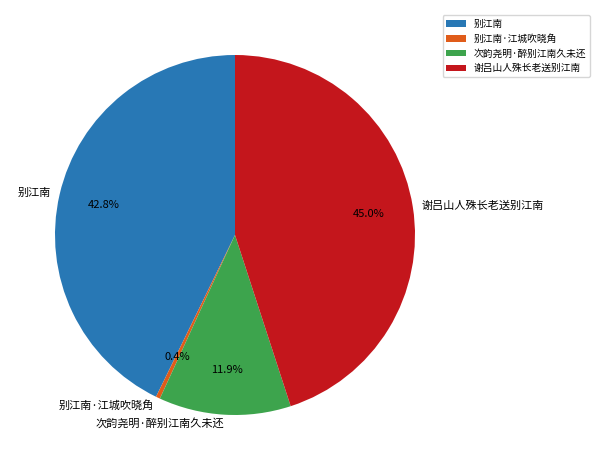

To the nearest percent, what is the difference between the largest and smallest slice percentages?

45%